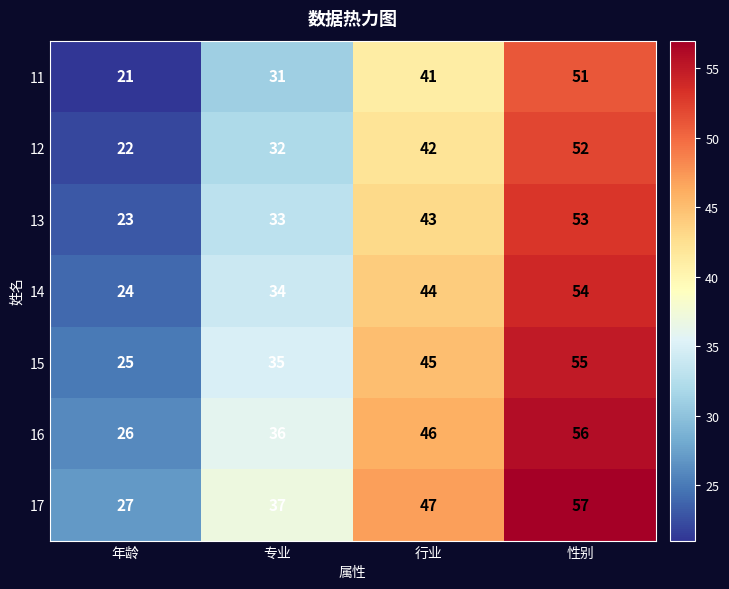

Rank the series at 专业 from lowest to highest value.

11, 12, 13, 14, 15, 16, 17